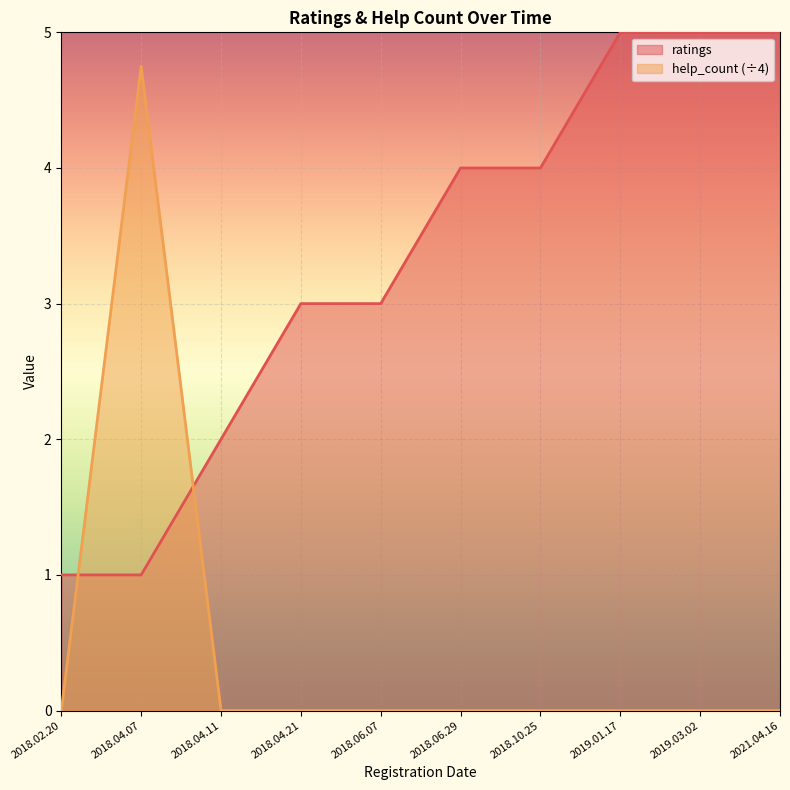

At which label is ratings closest to 3?

2018.04.21